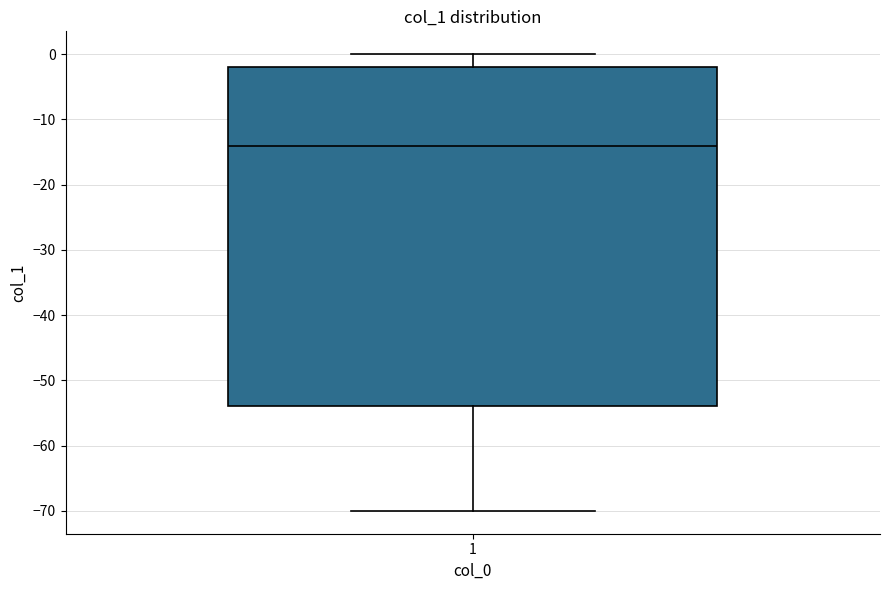

Transcribe this box plot: give where the median line is, the range the box spans, and where the two whiskers end, as read against the y-axis. The values are not printed on the chart, so give them approximately, as read against the axis.

median -14, box -54 to -2, whiskers -70 to 0